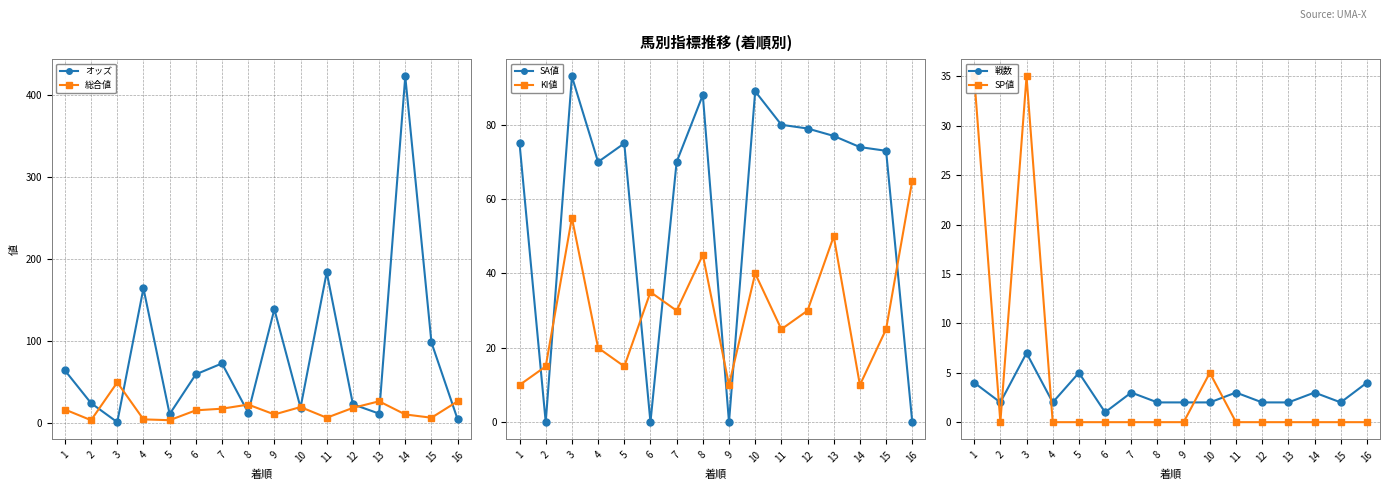

True or false: 総合値 has a value of 19.0 at 12.

True